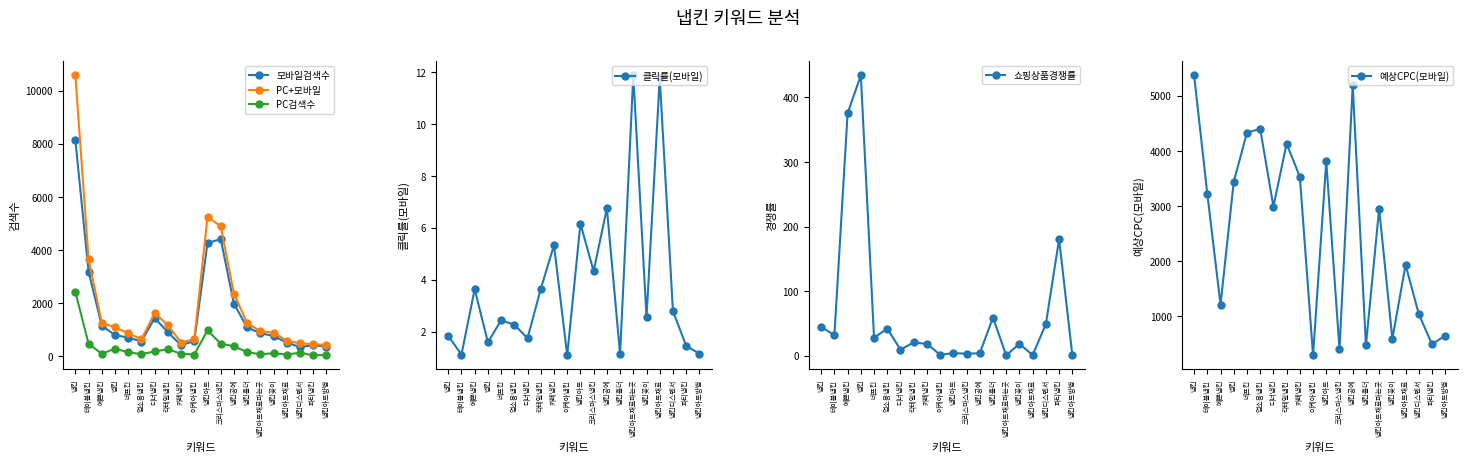

Which series ends up on top after the final intersection of 쇼핑상품경쟁률 and PC검색수?

PC검색수